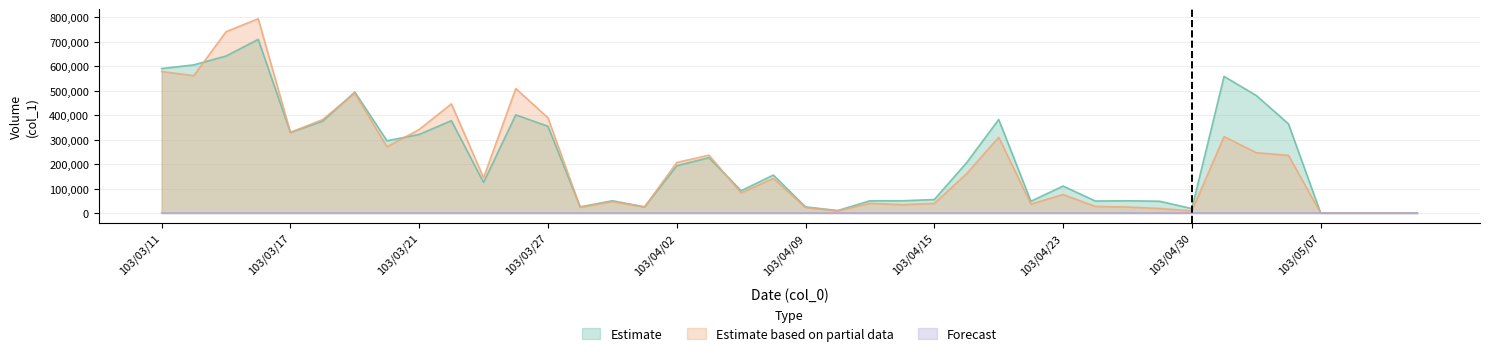

Reading left to right, extract all data points from this chart.

Estimate: 103/03/11=590000	103/03/12=605000	103/03/13=641000	103/03/14=709000	103/03/17=329000	103/03/18=375000	103/03/19=494000	103/03/20=295000	103/03/21=321000	103/03/24=377000	103/03/25=125000	103/03/26=401000	103/03/27=354000	103/03/28=25000	103/03/31=50000	103/04/01=25000	103/04/02=193000	103/04/03=226000	103/04/07=91000	103/04/08=155000	103/04/09=25000	103/04/10=10000	103/04/11=50000	103/04/14=50000	103/04/15=55000	103/04/16=205000	103/04/17=382000	103/04/22=48000	103/04/23=110000	103/04/24=49000	103/04/25=50000	103/04/28=48000	103/04/30=18000	103/05/02=558000	103/05/05=480000	103/05/06=364000	103/05/07=0	103/05/08=0	103/05/09=0	103/05/12=0
Estimate based on partial data: 103/03/11=577900	103/03/12=560850	103/03/13=740350	103/03/14=793490	103/03/17=329410	103/03/18=381570	103/03/19=489450	103/03/20=270310	103/03/21=341110	103/03/24=445760	103/03/25=144030	103/03/26=508370	103/03/27=388770	103/03/28=23200	103/03/31=46200	103/04/01=24400	103/04/02=206130	103/04/03=236400	103/04/07=82100	103/04/08=141100	103/04/09=22200	103/04/10=8350	103/04/11=39500	103/04/14=34000	103/04/15=39250	103/04/16=159990	103/04/17=309220	103/04/22=36530	103/04/23=75390	103/04/24=26830	103/04/25=24300	103/04/28=18480	103/04/30=8600	103/05/02=312260	103/05/05=246300	103/05/06=235400	103/05/07=0	103/05/08=0	103/05/09=0	103/05/12=0
Forecast: 103/03/11=7	103/03/12=17	103/03/13=24	103/03/14=22	103/03/17=5	103/03/18=10	103/03/19=15	103/03/20=7	103/03/21=7	103/03/24=24	103/03/25=8	103/03/26=15	103/03/27=14	103/03/28=3	103/03/31=4	103/04/01=4	103/04/02=11	103/04/03=10	103/04/07=10	103/04/08=4	103/04/09=12	103/04/10=2	103/04/11=1	103/04/14=1	103/04/15=4	103/04/16=13	103/04/17=6	103/04/22=4	103/04/23=8	103/04/24=3	103/04/25=3	103/04/28=3	103/04/30=2	103/05/02=9	103/05/05=10	103/05/06=7	103/05/07=0	103/05/08=0	103/05/09=0	103/05/12=0